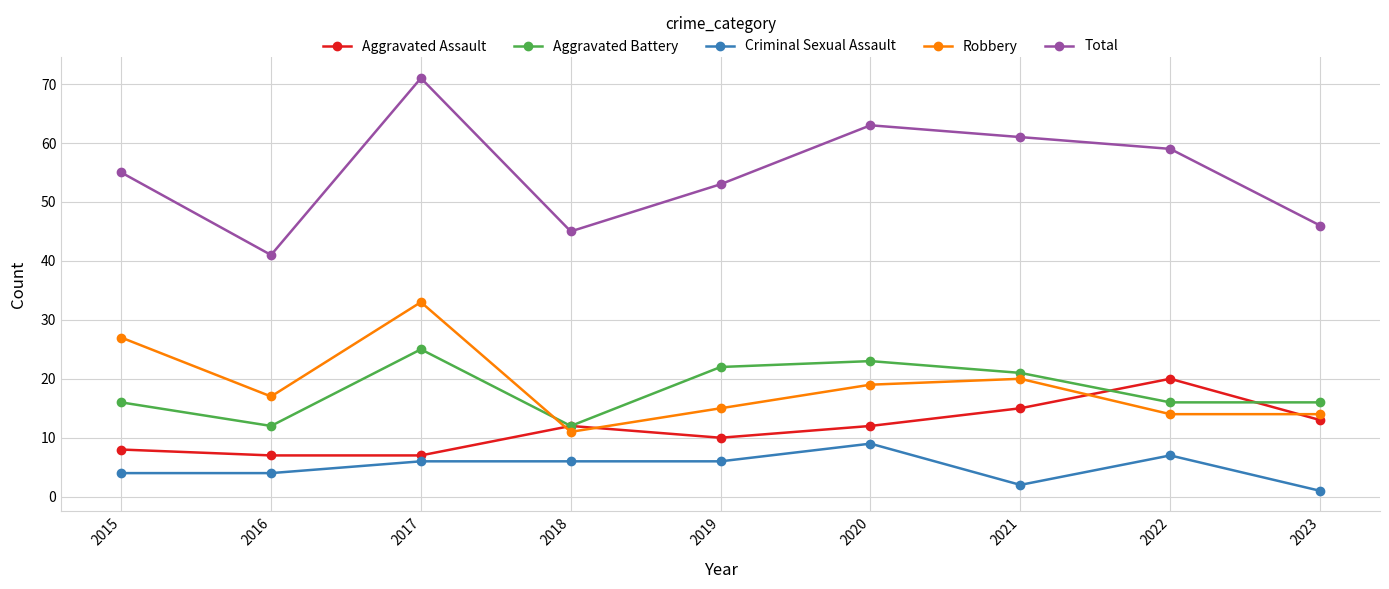

How many interior local peaks does the Robbery series have?

2